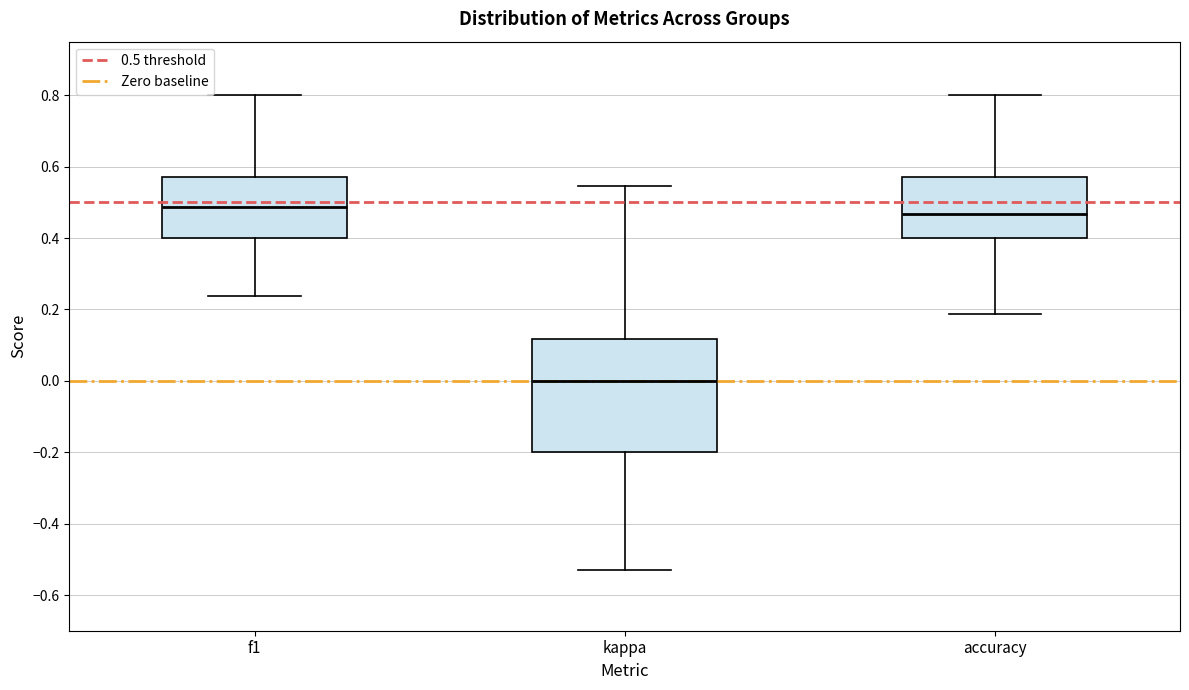

Comparing the boxes themselves (not the whiskers), which one is the tallest?

kappa